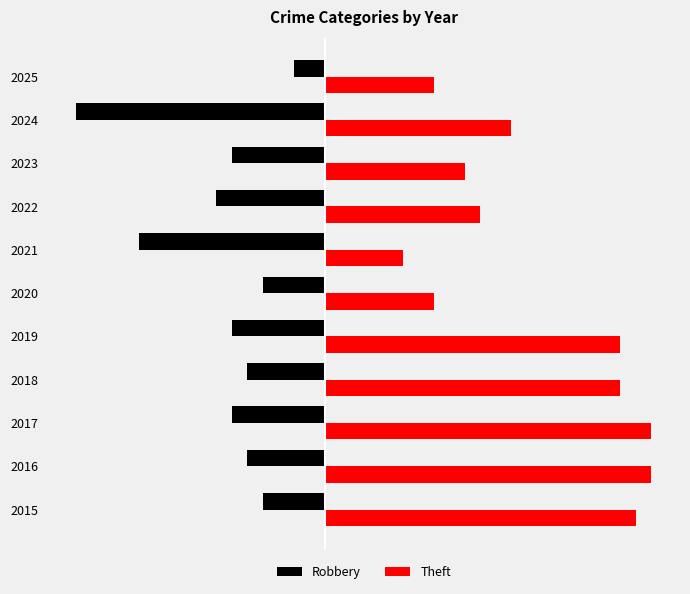

Which category has the lowest value in the Robbery series?

2024